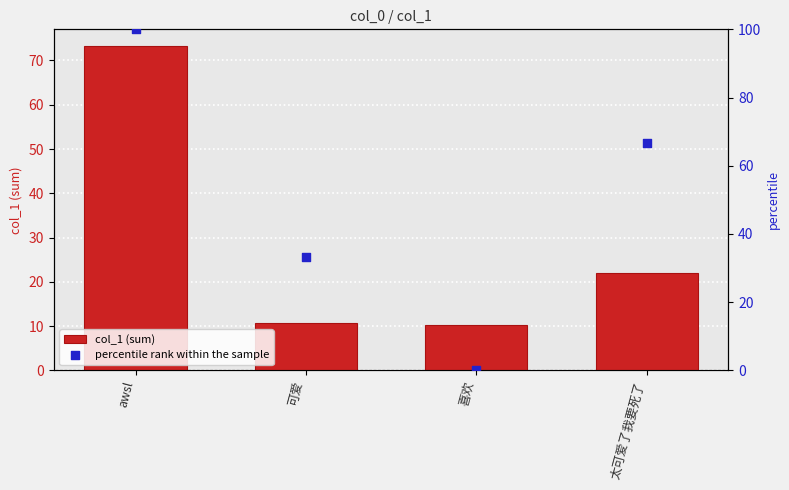

Which series has the largest total across all categories?

percentile rank within the sample